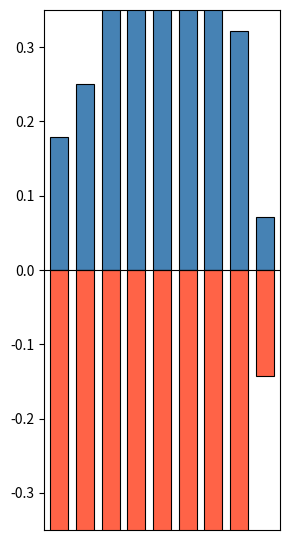

Rank the categories by Total (neg) value from lowest to highest.

4, 3, 7, 5, 2, 6, 0, 1, 8